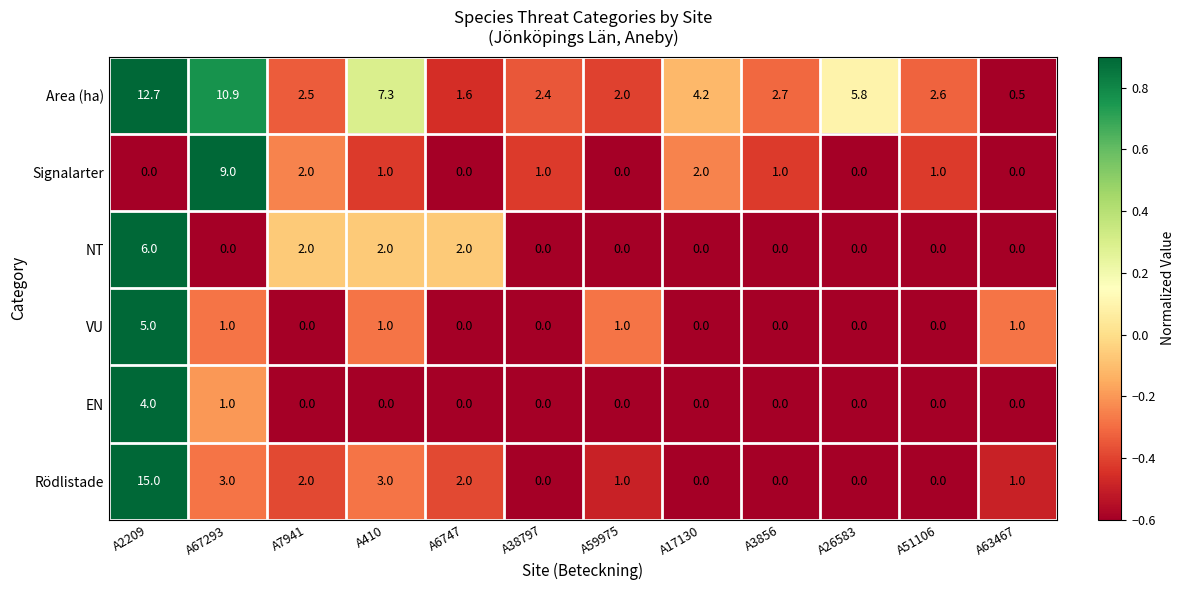

Count the number of categories in the chart.

12